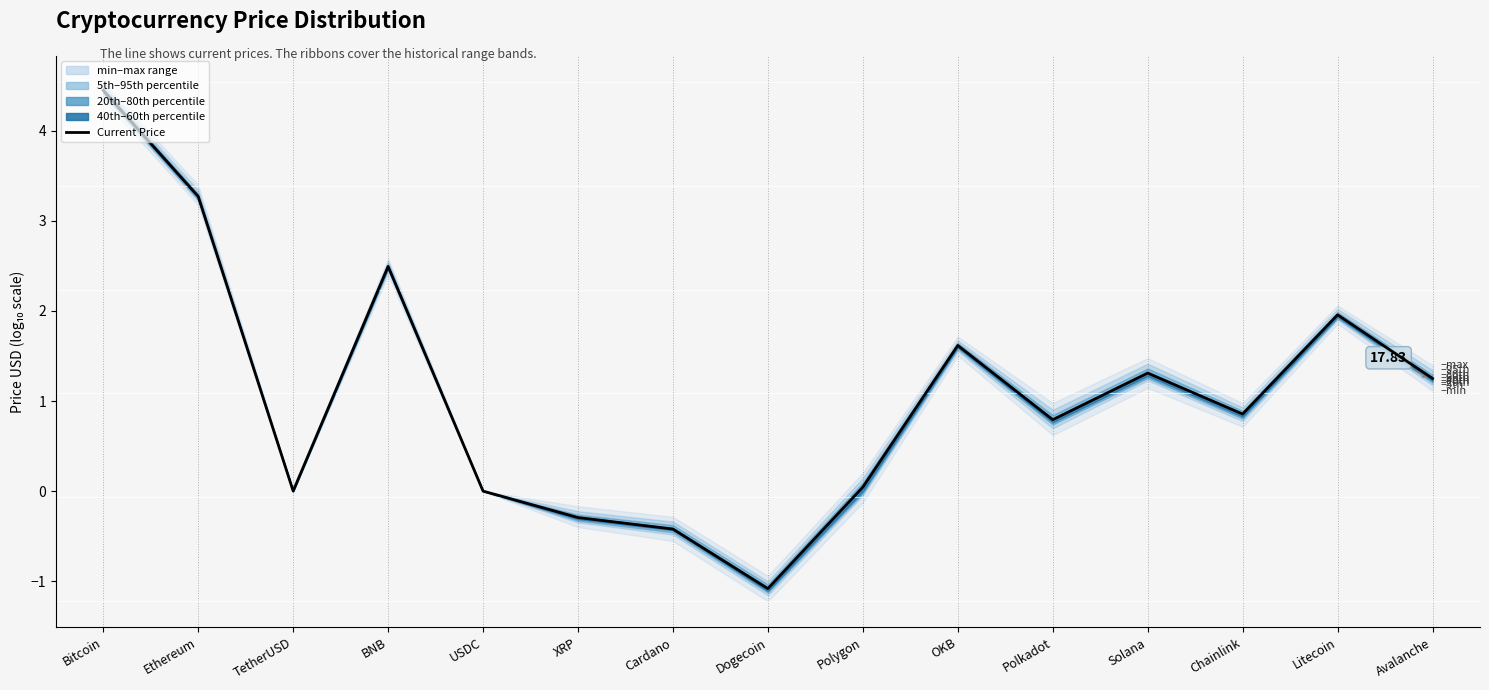

At which label does the data first exceed 0?

Bitcoin